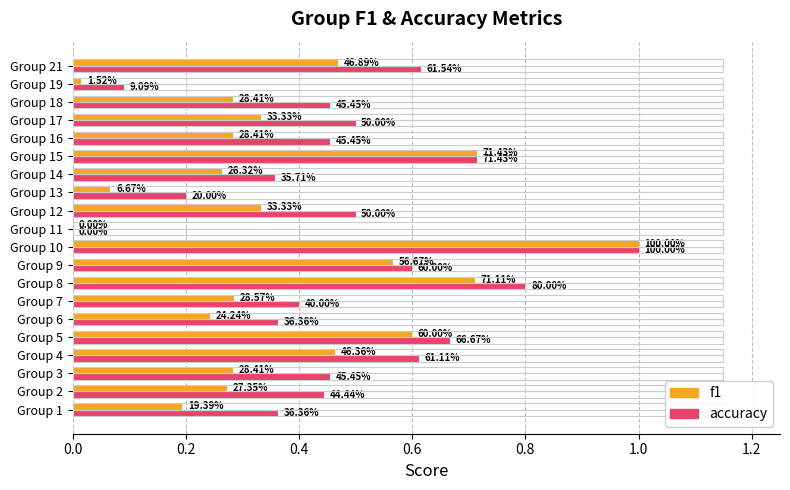

What is the difference between the second highest and minimum values in the accuracy series?

0.8